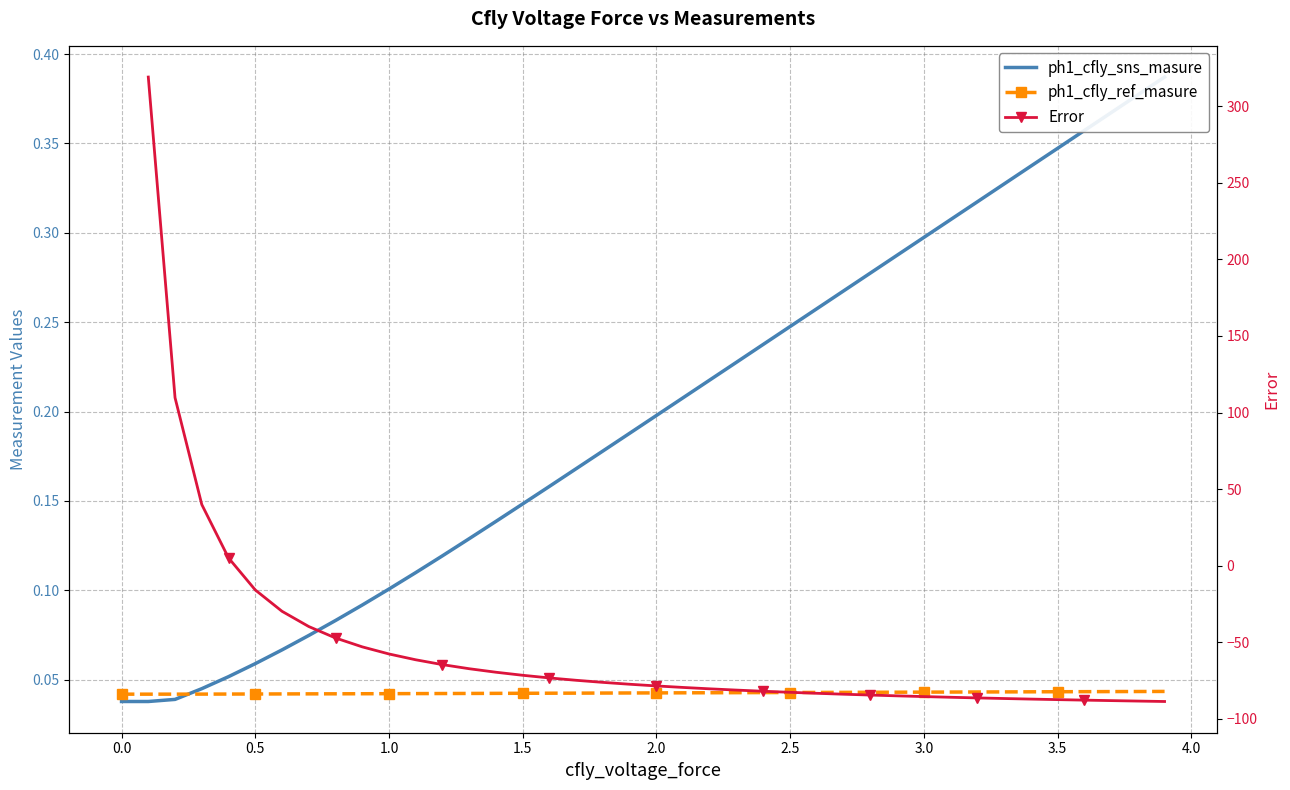

Is this an area chart (filled region under the line)?

No